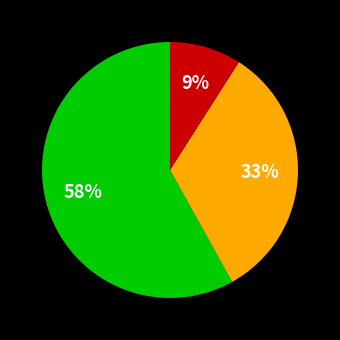

Is there any slice that represents more than half of the pie?

Yes